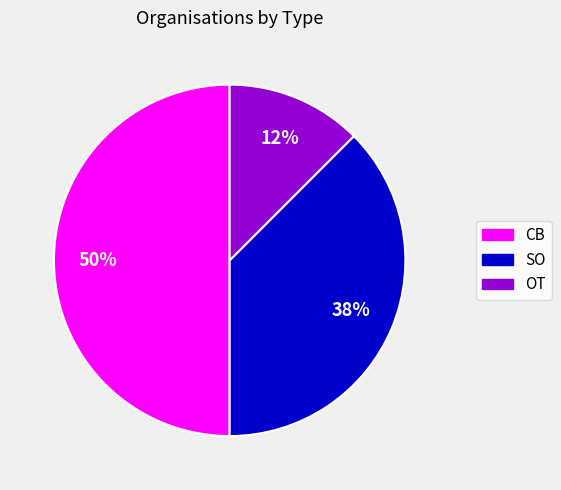

To the nearest percent, what portion does CB represent?

50%